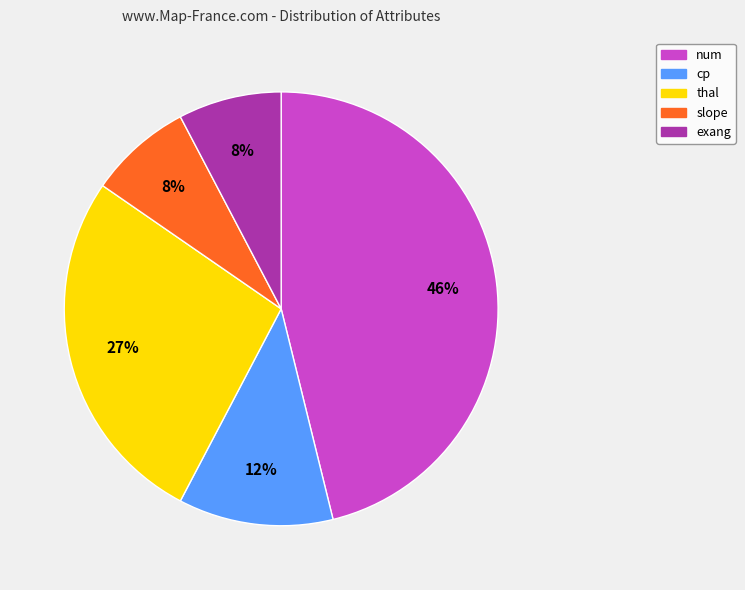

Which has a higher value, cp or exang?

cp